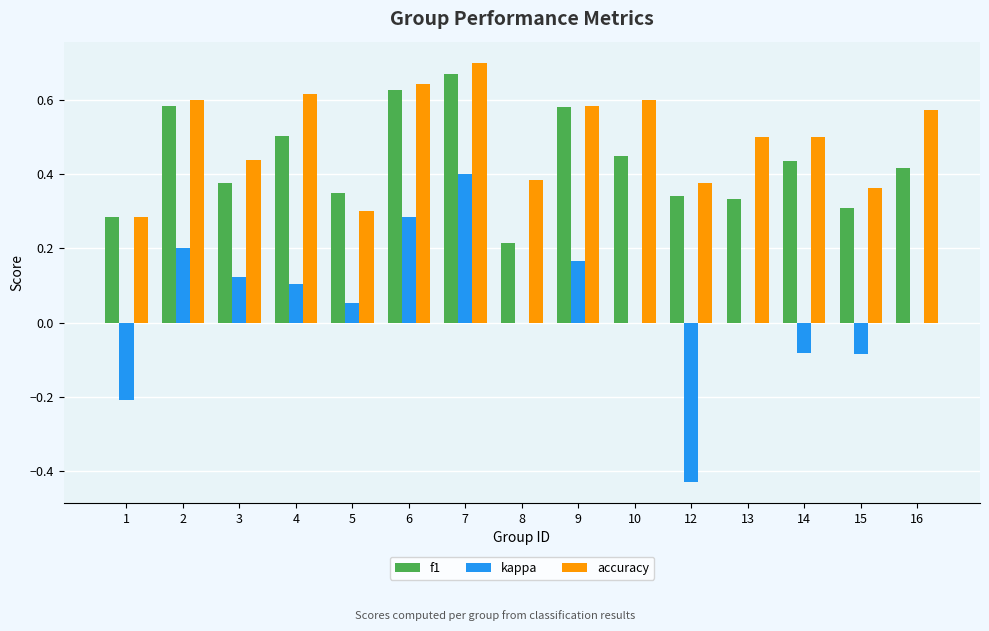

Between 6 and 16, which series saw the biggest shift?

kappa